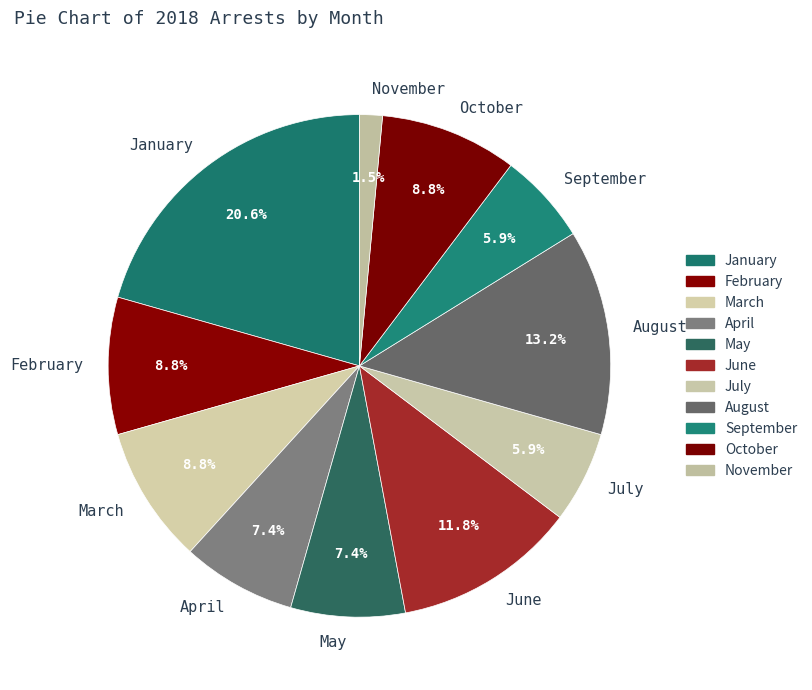

Does any single category account for the majority?

No